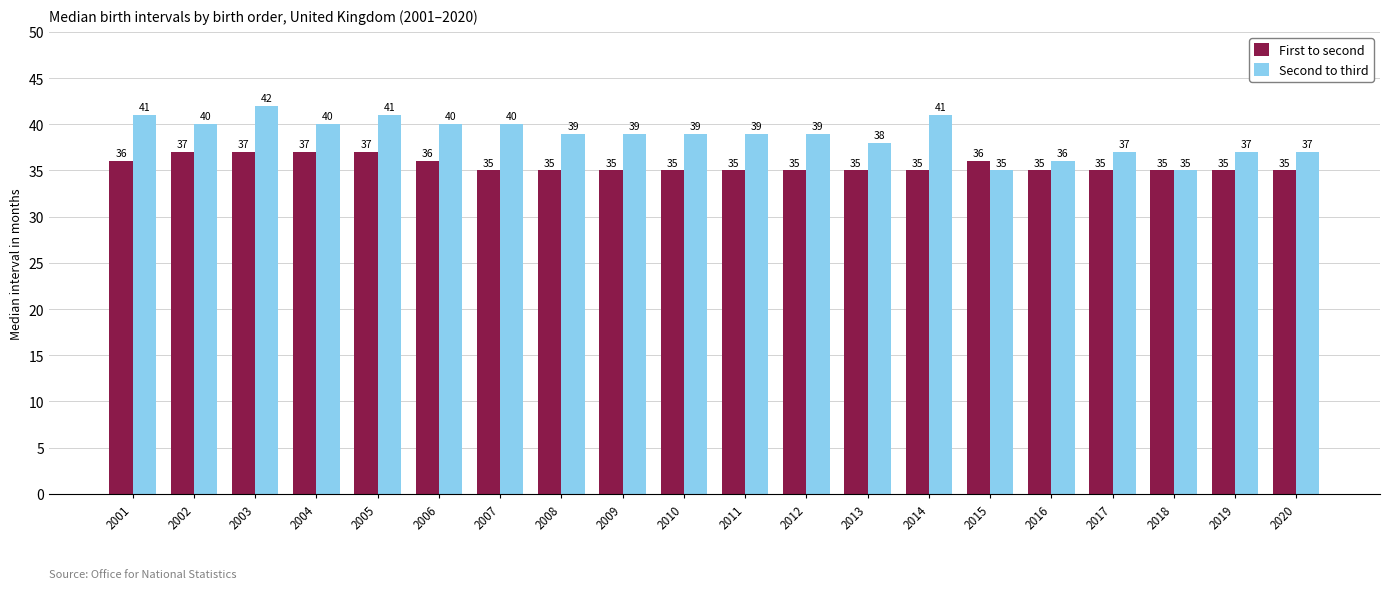

How many values in the Second to third series are below 39?

7